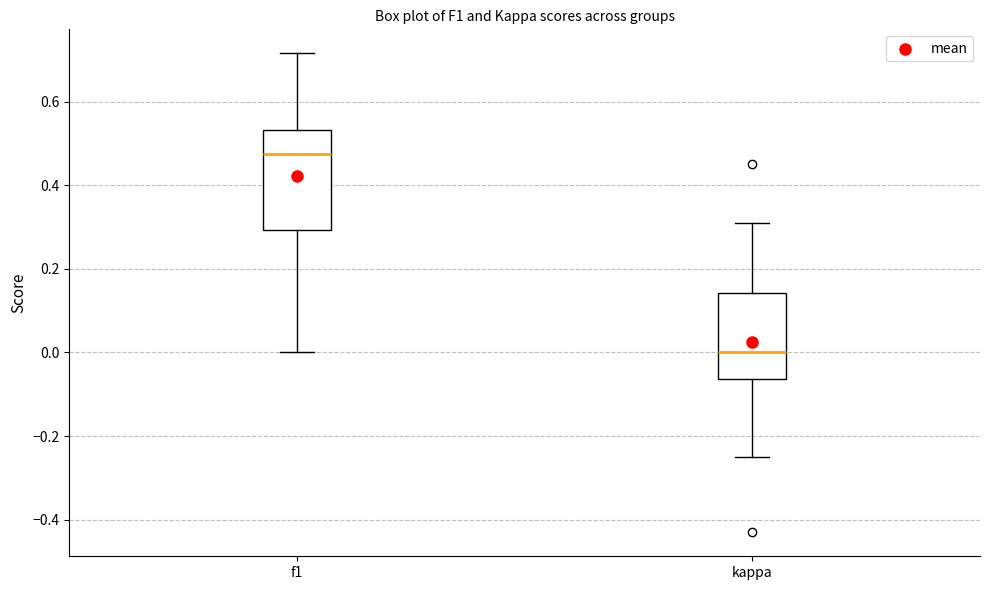

Which box's median line is the lowest?

kappa